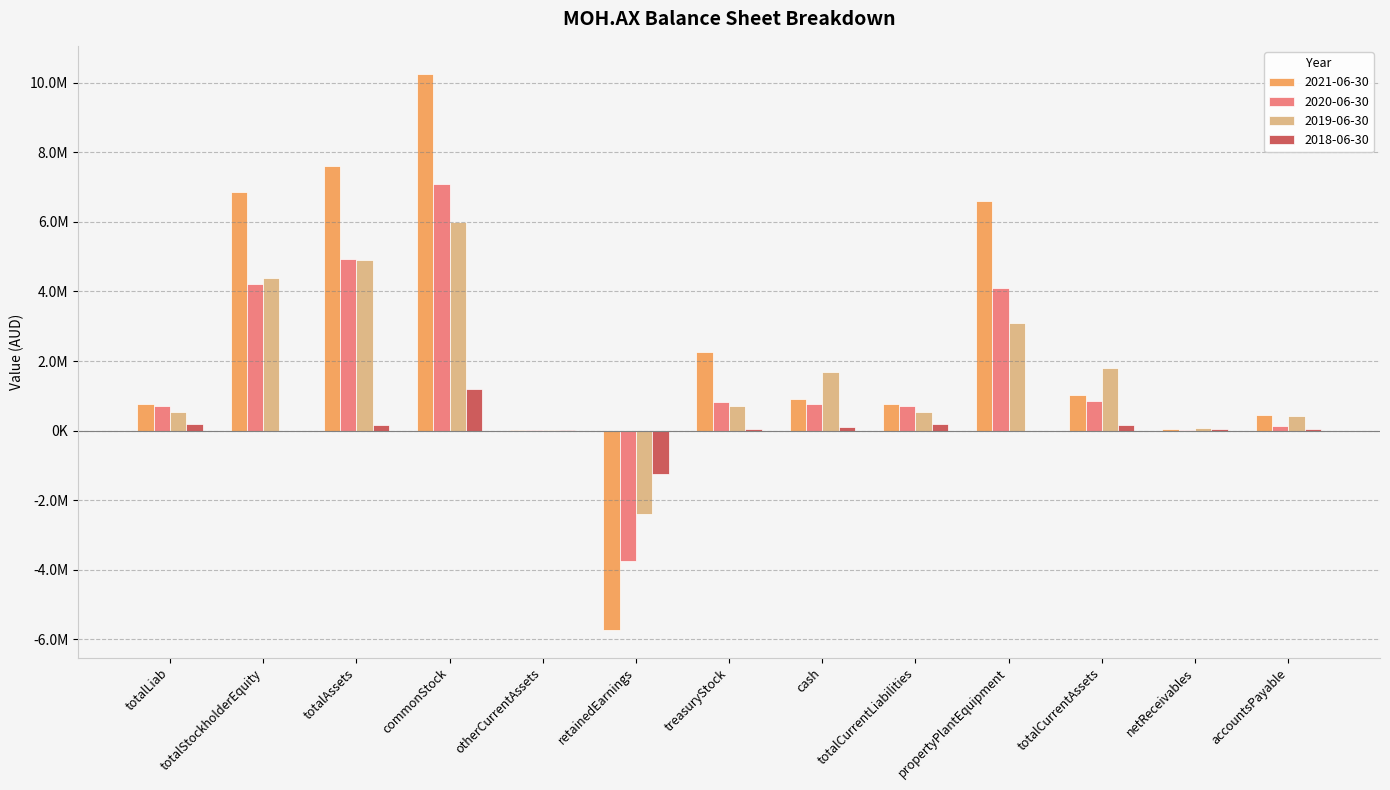

Reading left to right, list all the values displayed in this chart.

2021-06-30: totalLiab=756197	totalStockholderEquity=6862109	totalAssets=7618306	commonStock=10261495	otherCurrentAssets=16394	retainedEarnings=-5726624	treasuryStock=2256428	cash=900514	totalCurrentLiabilities=756197	propertyPlantEquipment=6599791	totalCurrentAssets=1018515	netReceivables=51134	accountsPayable=447336
2020-06-30: totalLiab=711576	totalStockholderEquity=4227944	totalAssets=4939520	commonStock=7080618	otherCurrentAssets=16394	retainedEarnings=-3737417	treasuryStock=813933	cash=754398	totalCurrentLiabilities=711576	propertyPlantEquipment=4097358	totalCurrentAssets=842162	netReceivables=32103	accountsPayable=123523
2019-06-30: totalLiab=522146	totalStockholderEquity=4387967	totalAssets=4910113	commonStock=5992362	otherCurrentAssets=16394	retainedEarnings=-2385212	treasuryStock=710007	cash=1696857	totalCurrentLiabilities=522146	propertyPlantEquipment=3099720	totalCurrentAssets=1810393	netReceivables=65662	accountsPayable=431206
2018-06-30: totalLiab=177825	totalStockholderEquity=-2739	totalAssets=175086	commonStock=1205655	otherCurrentAssets=10000	retainedEarnings=-1242542	treasuryStock=34148	cash=101685	totalCurrentLiabilities=177825	propertyPlantEquipment=2333	totalCurrentAssets=172753	netReceivables=45111	accountsPayable=56921